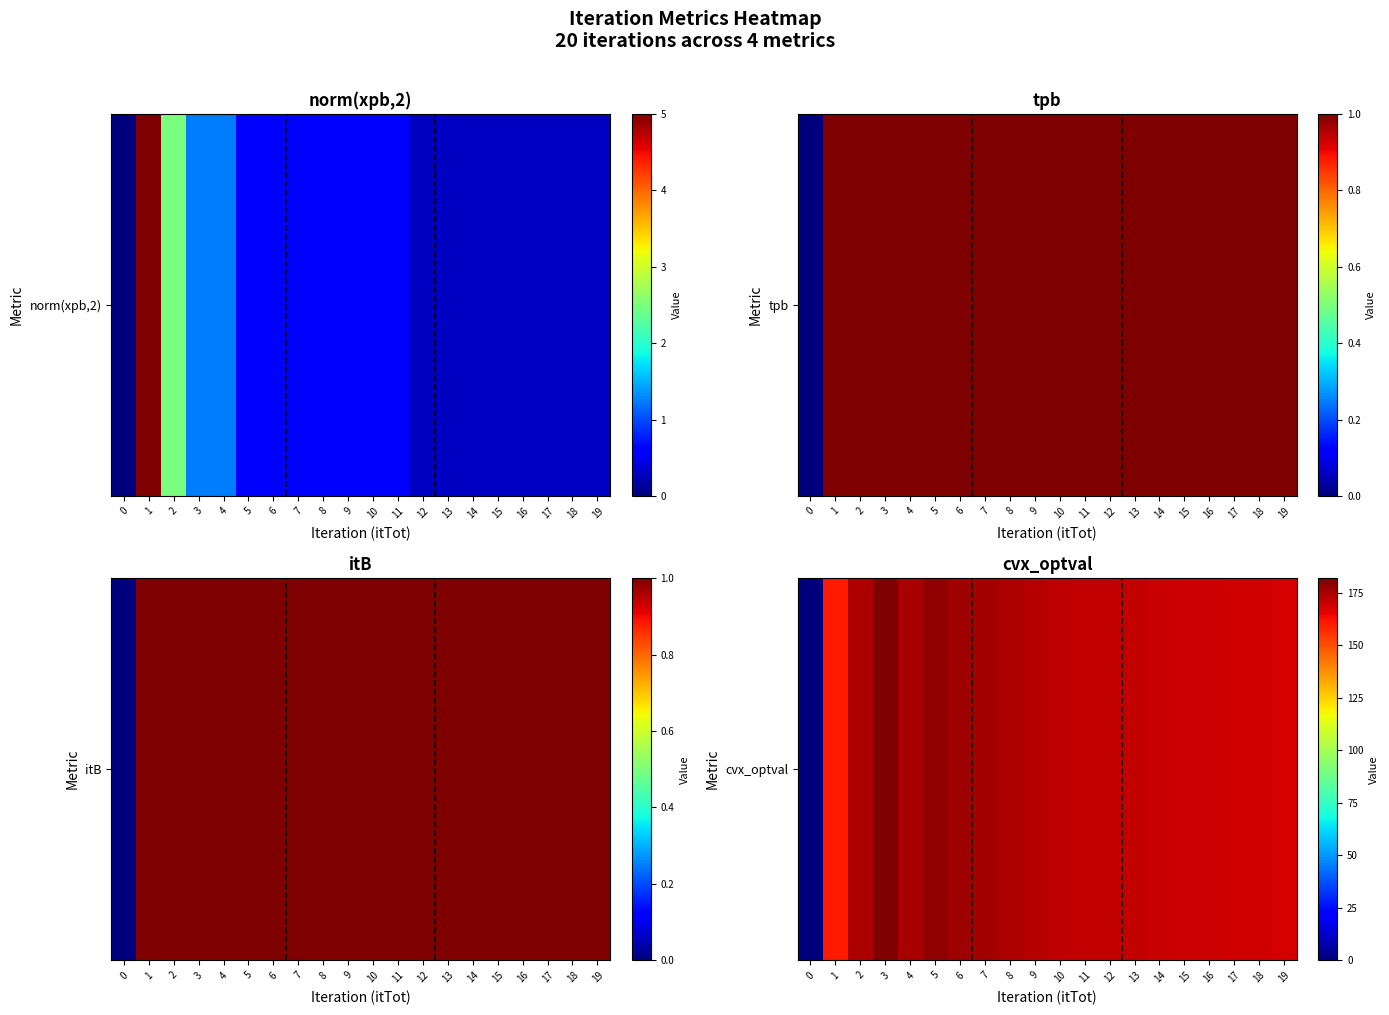

What is the spread (max minus min) of values at 5?

177.9